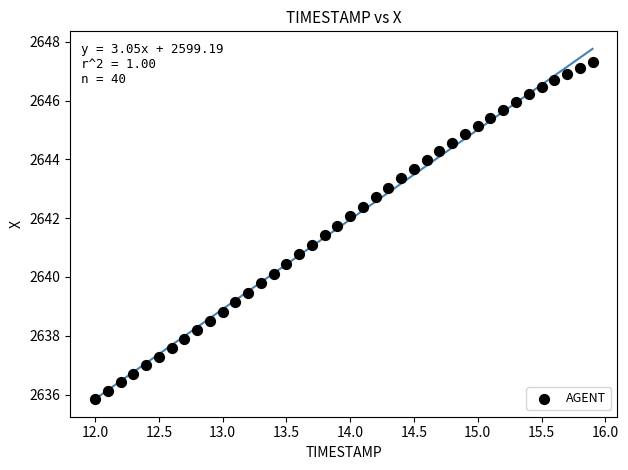

What is the range of X values (max minus min)?

3.9